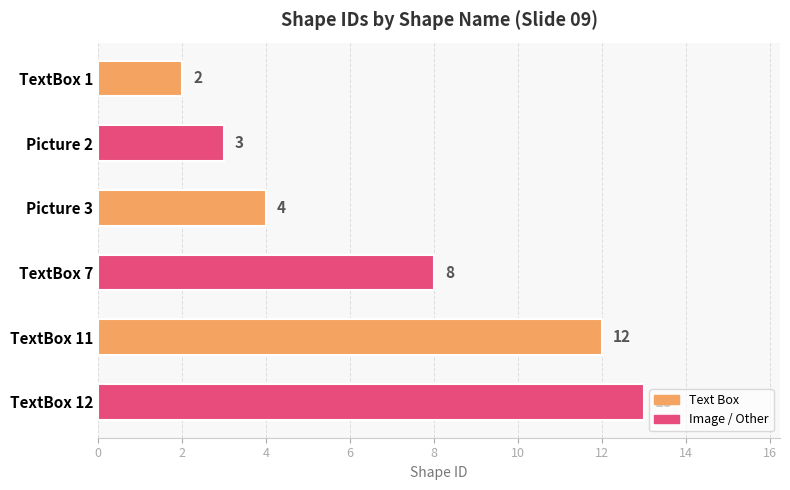

What is the greatest value displayed?

13